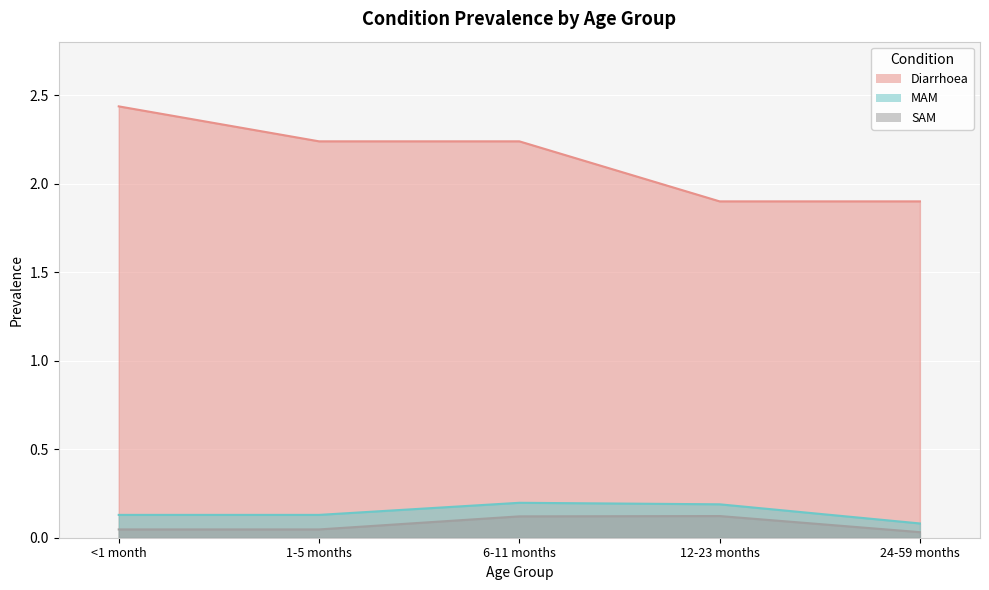

Rank the series at 6-11 months from lowest to highest value.

SAM, MAM, Diarrhoea